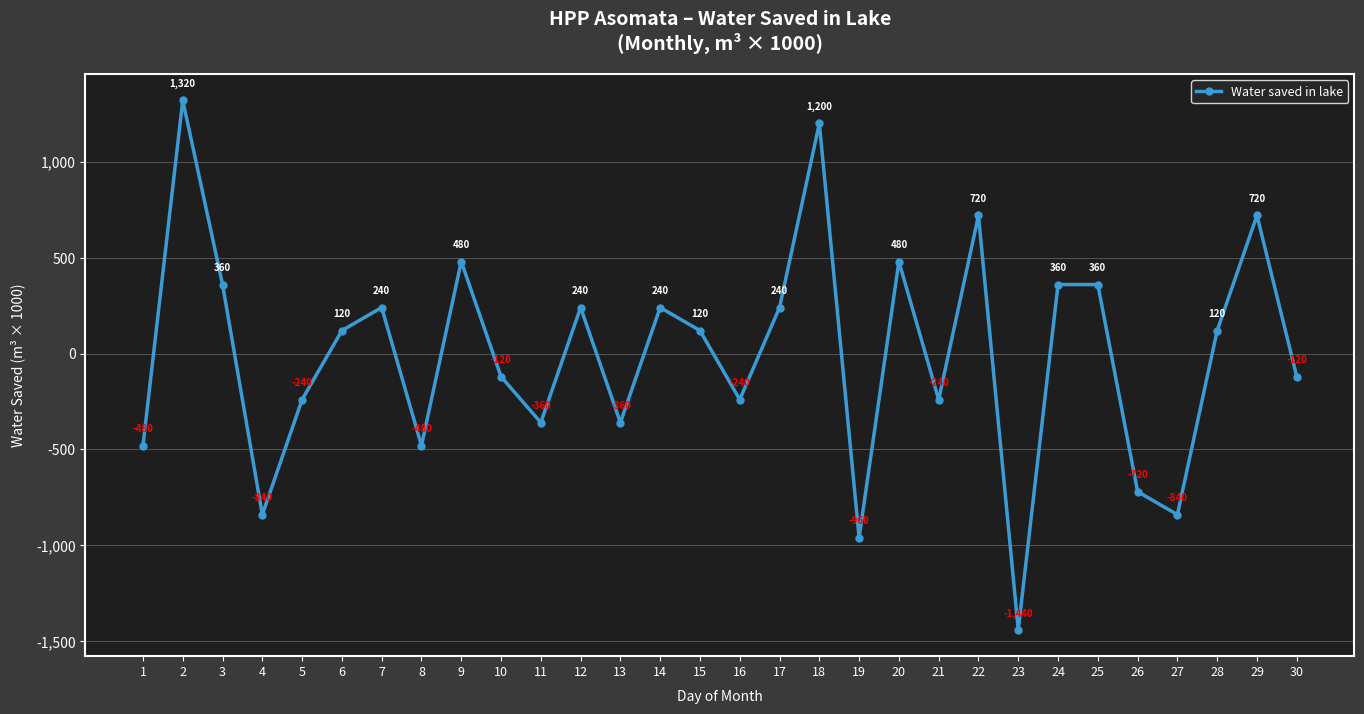

True or false: the data shows 484.5 at 25.

False